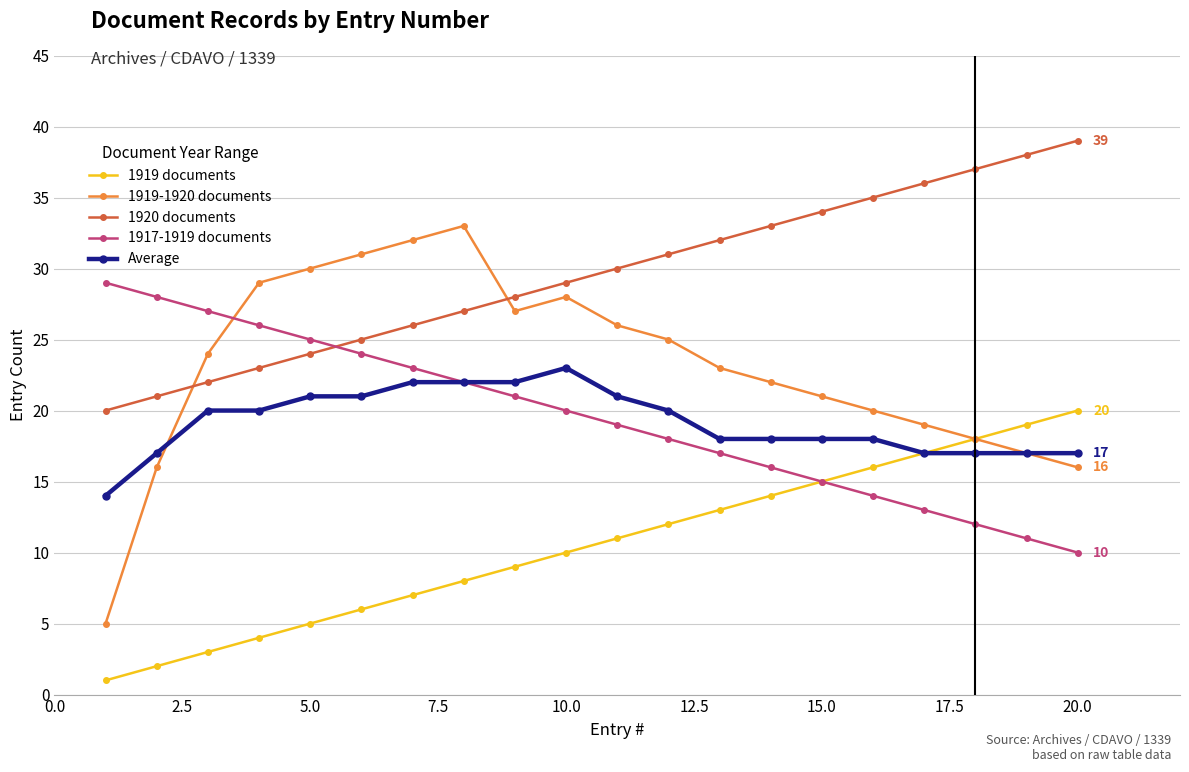

Which series has the largest total across all categories?

1920 documents